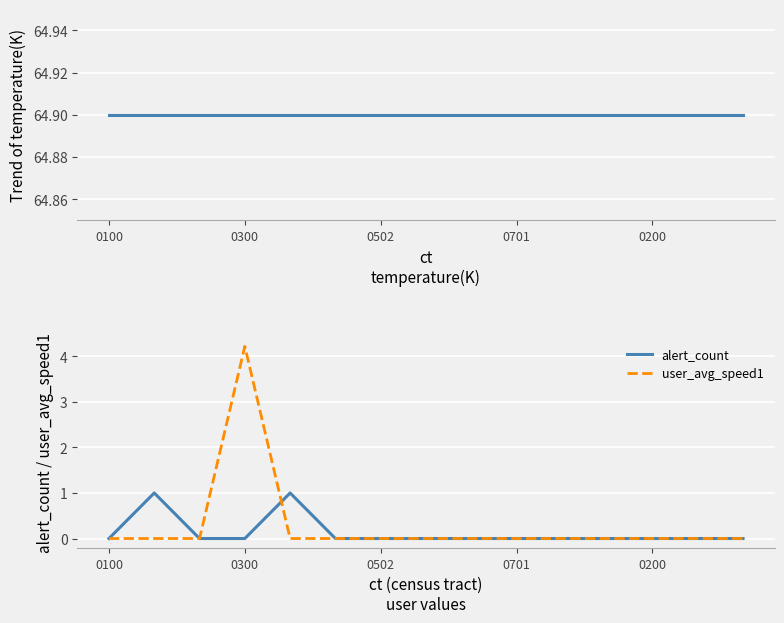

What is the label of the 8th point from the left?

7